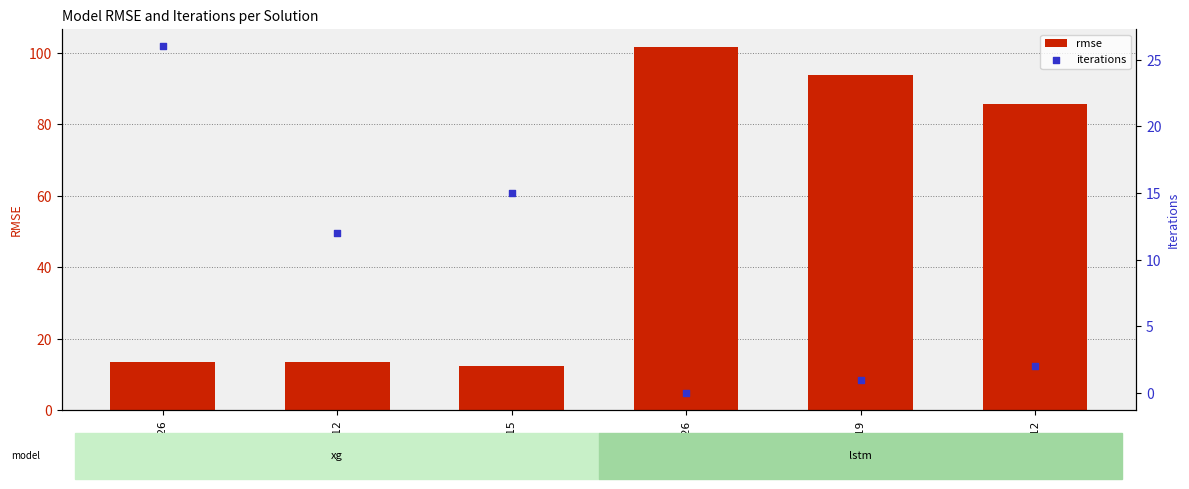

At how many categories does at least one series exceed 25?

4